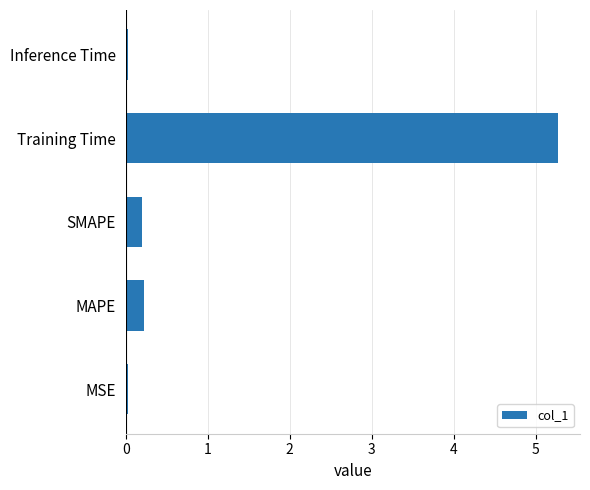

What is the greatest value displayed?

5.3